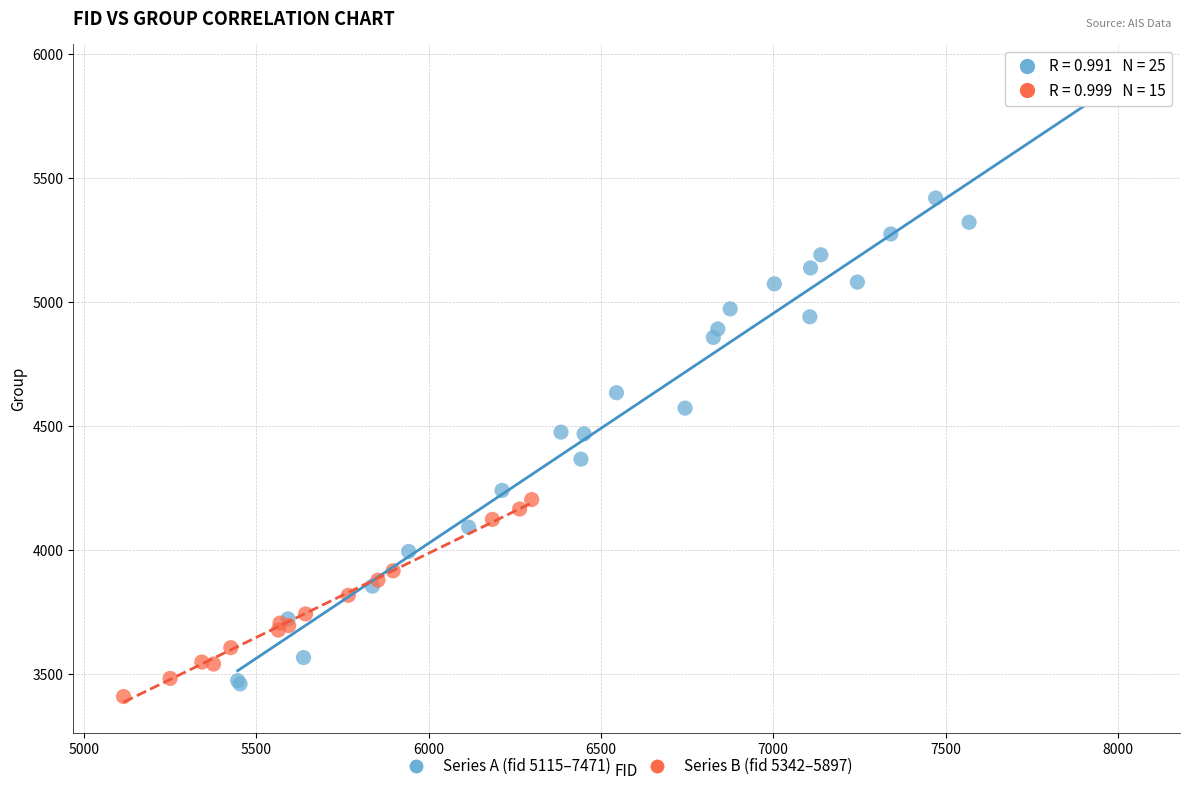

Which series contains the lowest Y value?

Series B (fid 5342–5897)